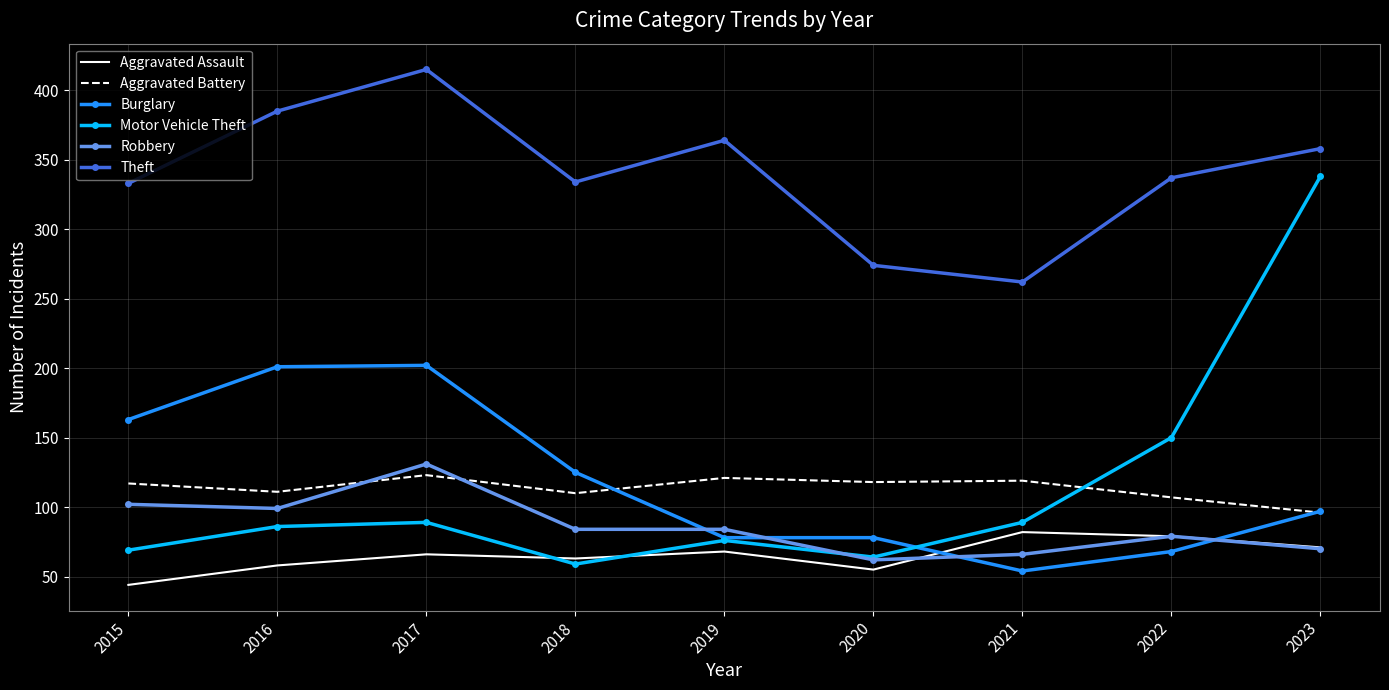

Which series has the widest spread of values?

Motor Vehicle Theft